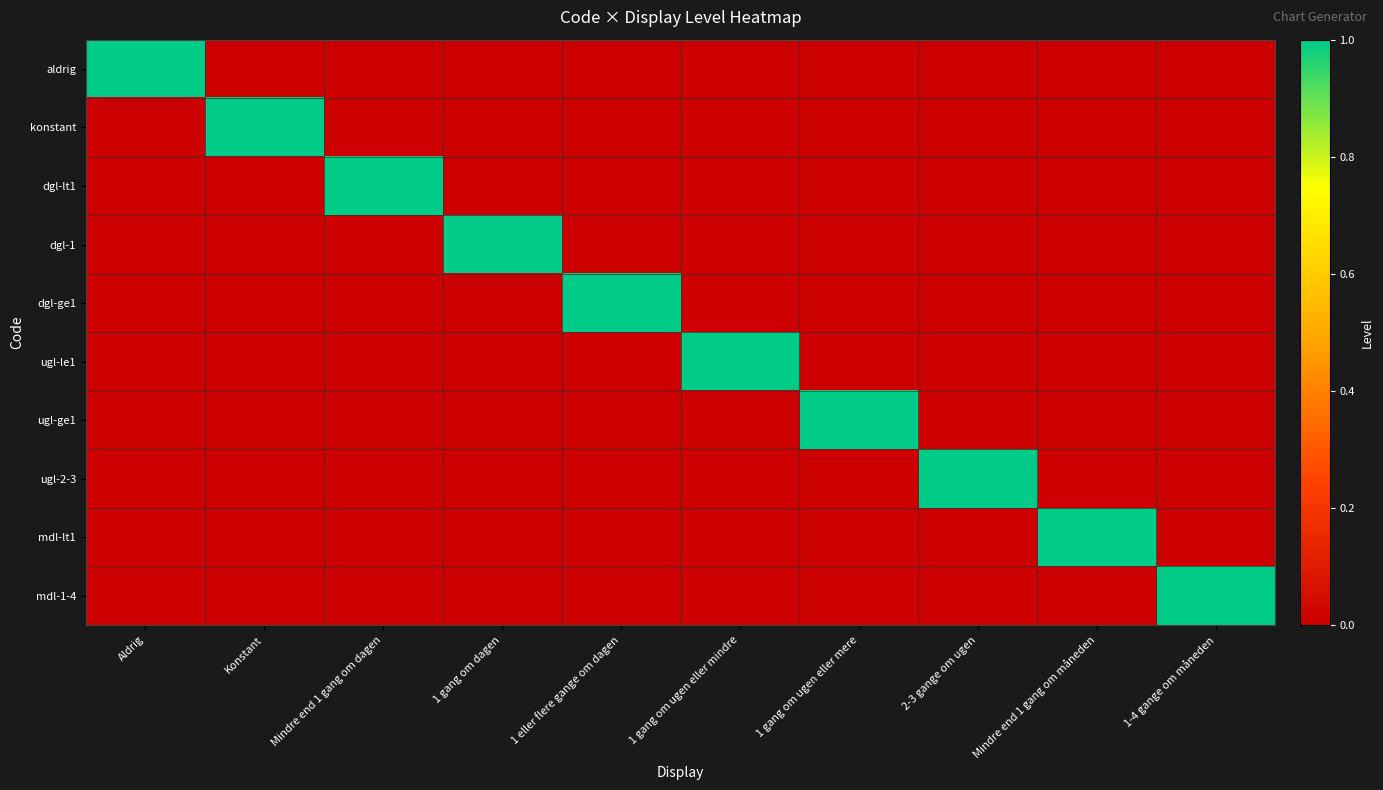

Rank the series by their maximum value, from lowest to highest.

aldrig, konstant, dgl-lt1, dgl-1, dgl-ge1, ugl-le1, ugl-ge1, ugl-2-3, mdl-lt1, mdl-1-4